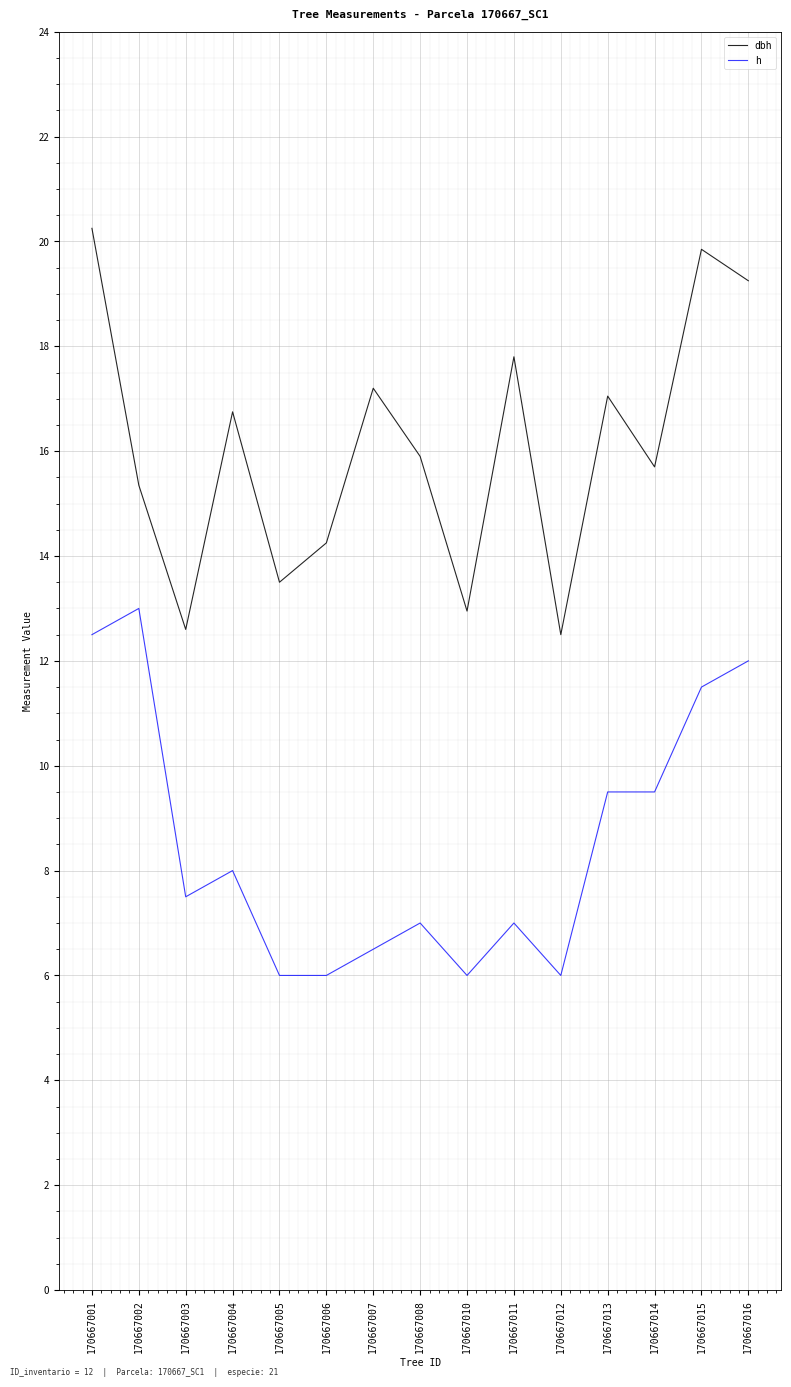

At which category does h reach its first local peak?

170667002